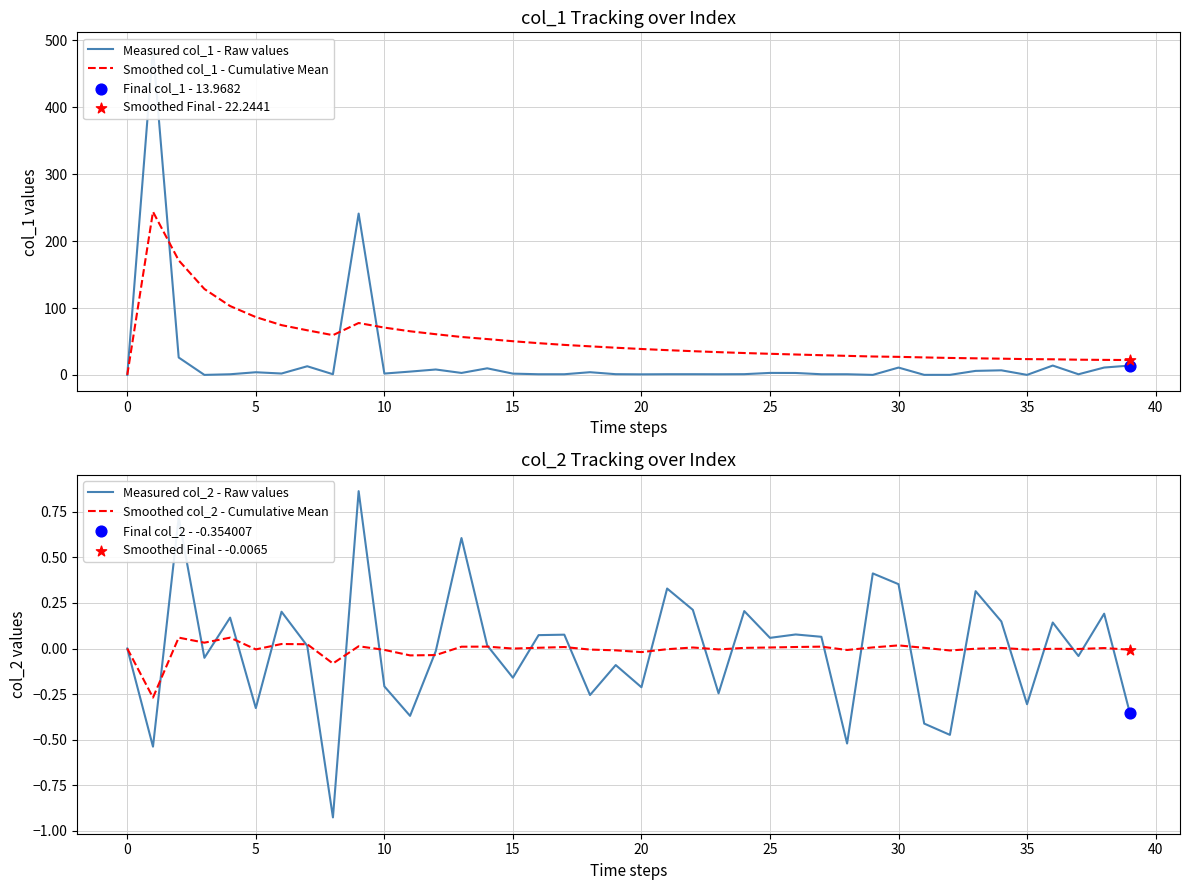

What is the total value across all series at 23?

34.8